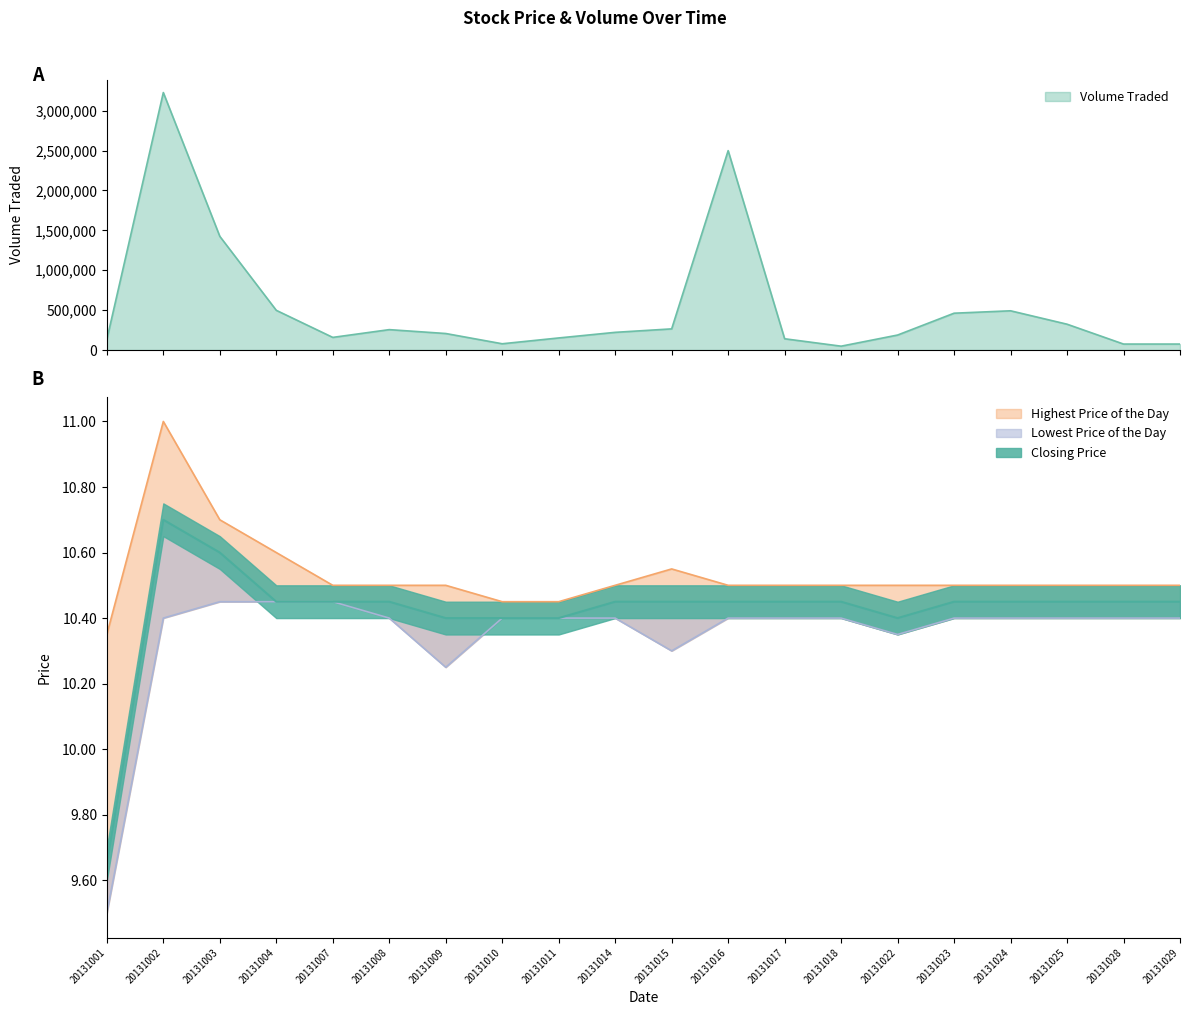

True or false: Lowest Price of the Day and Volume Traded cross at least once.

False